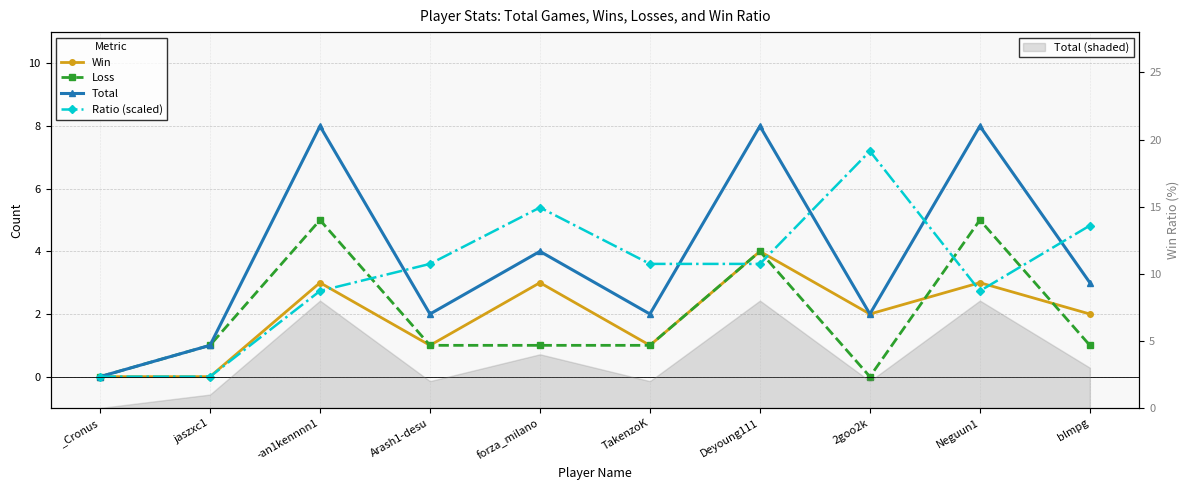

Is the value of Total at Neguun1 greater than the value of Win at Arash1-desu?

Yes